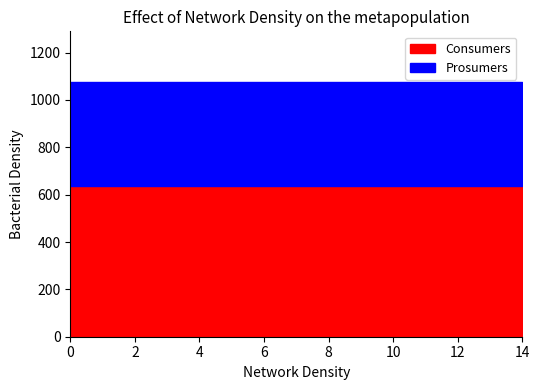

What is the maximum value shown in the chart?

635